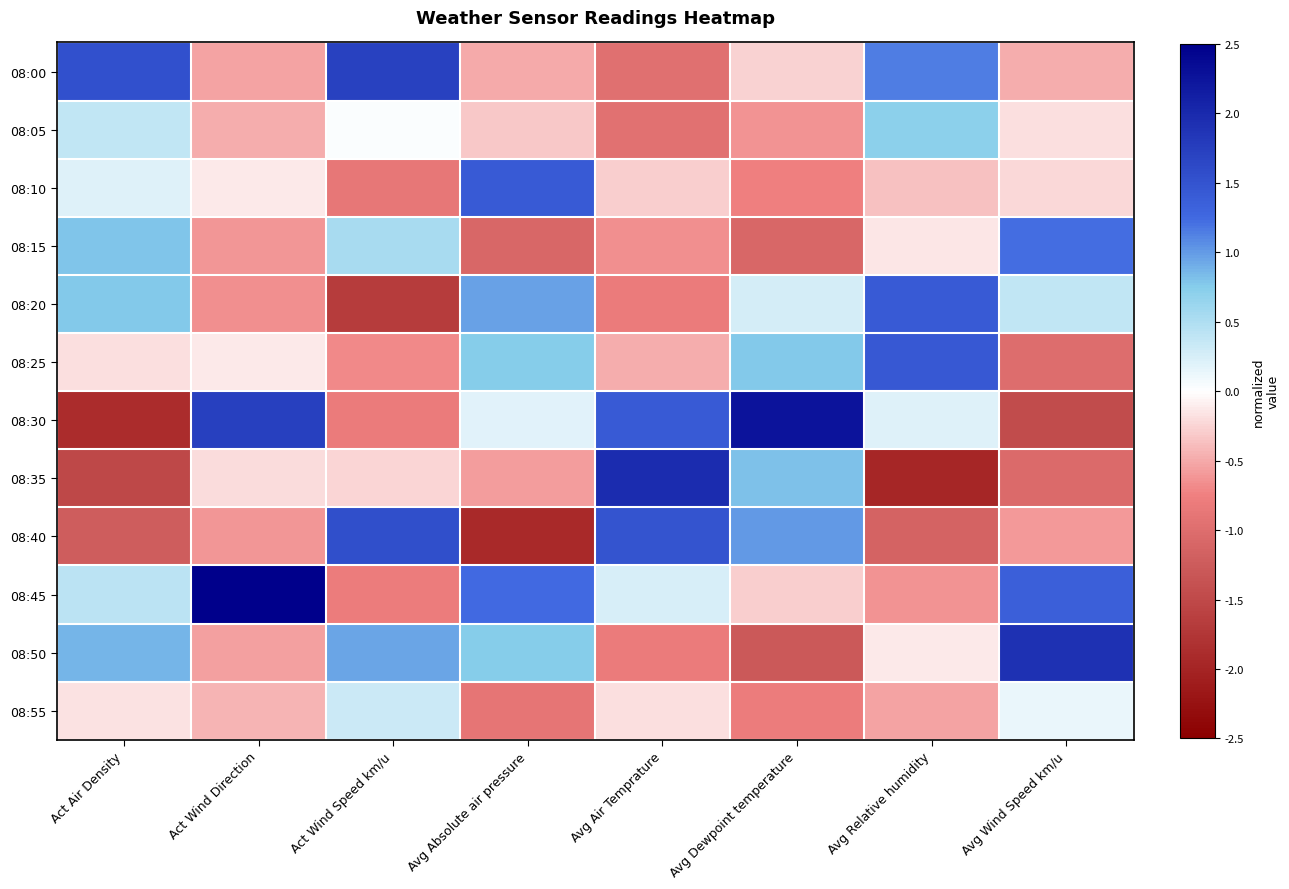

What is the greatest value displayed?

2.6